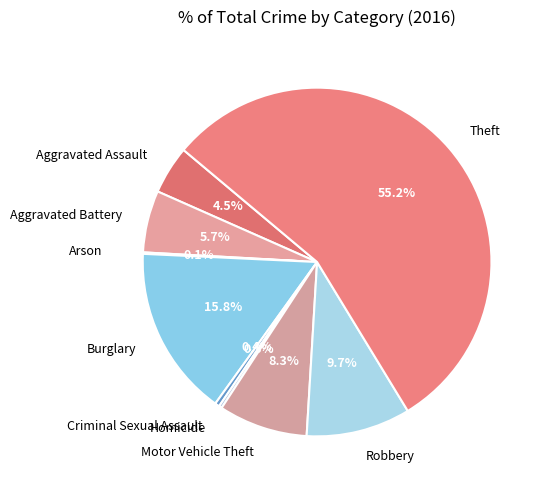

Between Criminal Sexual Assault and Motor Vehicle Theft, which is larger?

Motor Vehicle Theft